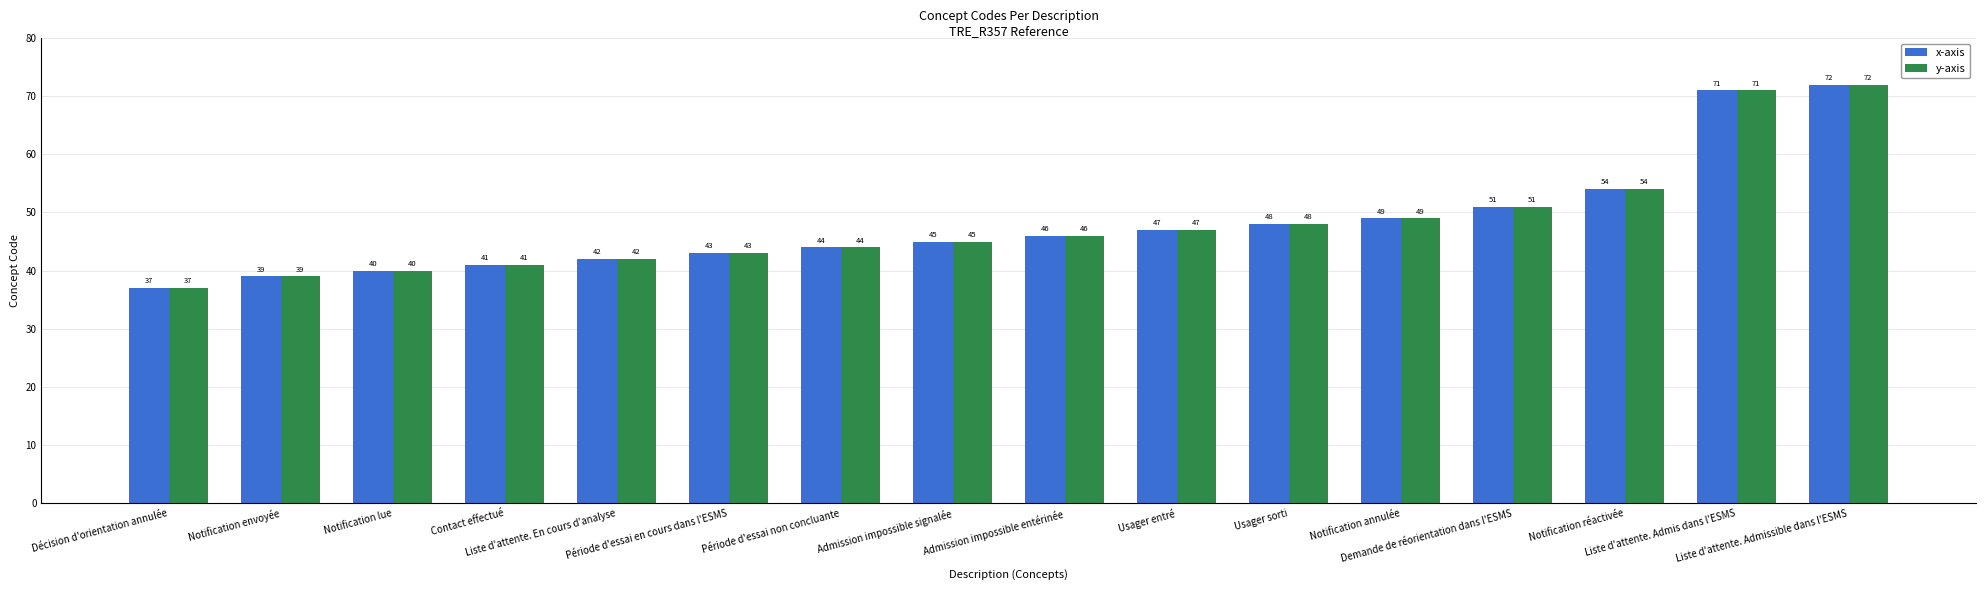

At which category does the chart reach its minimum across all series?

Décision d'orientation annulée